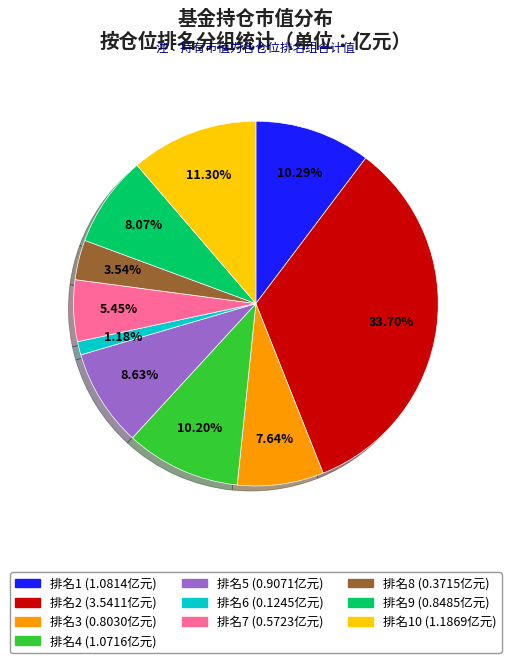

Is there any slice that represents more than half of the pie?

No